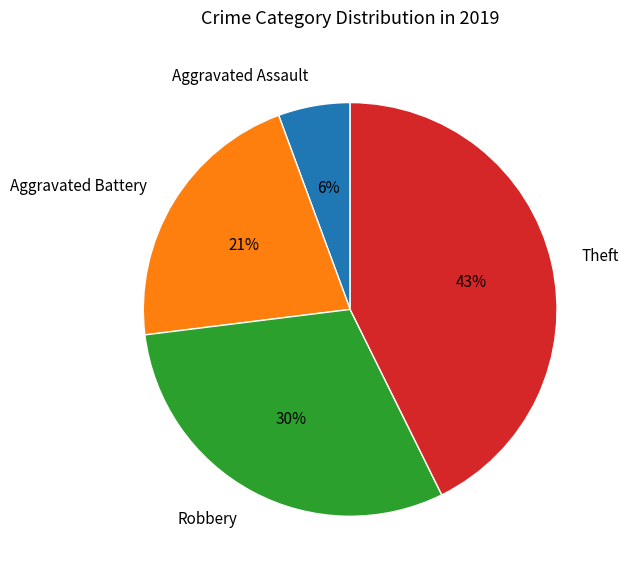

Rank the categories by value from highest to lowest.

Theft, Robbery, Aggravated Battery, Aggravated Assault